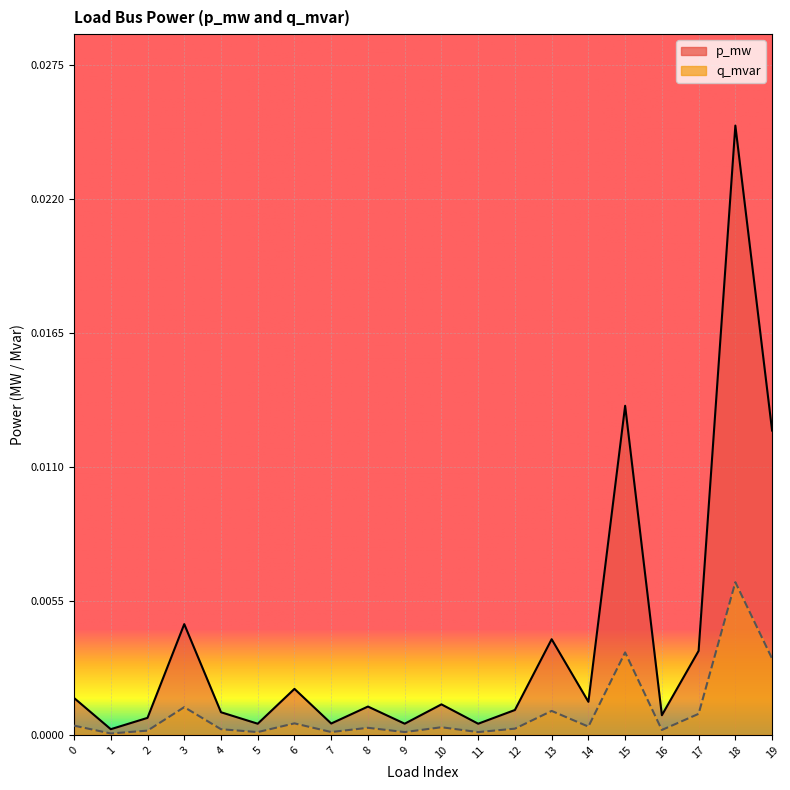

Which series has the largest range (max minus min)?

p_mw